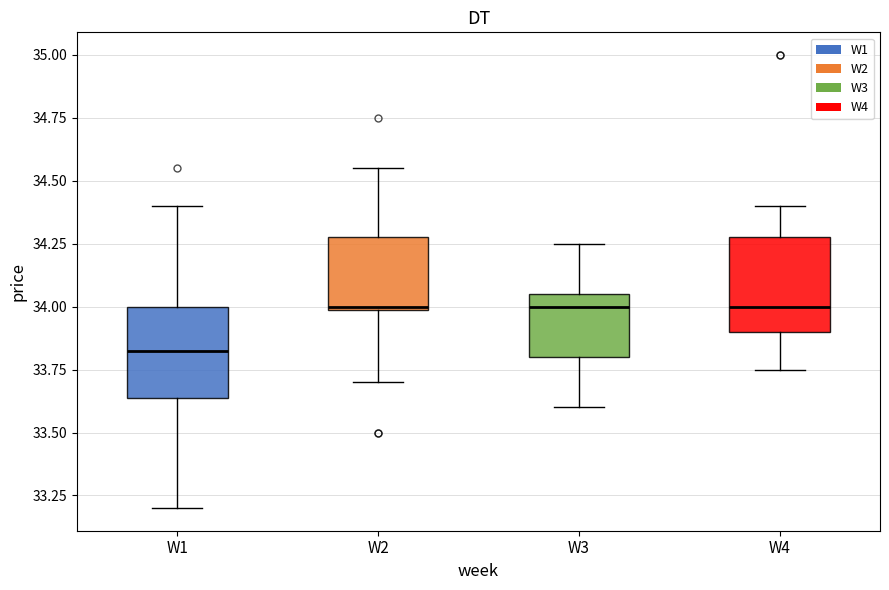

Which box's median line is the lowest?

W1